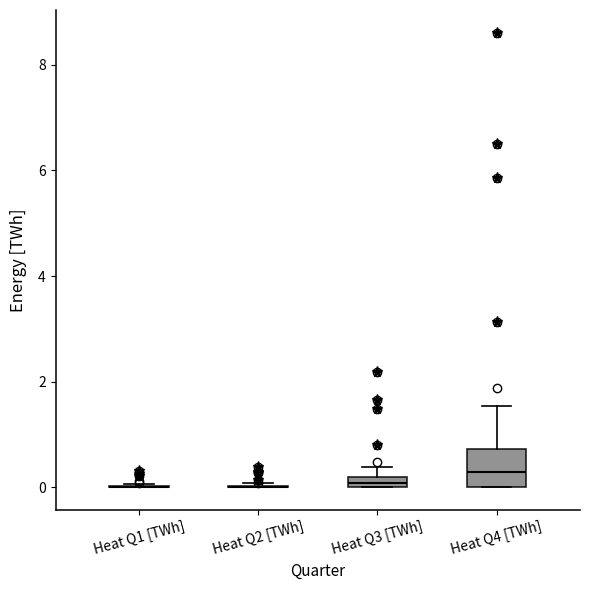

Which box is the tallest, from its lower edge to its upper edge?

Heat Q4 [TWh]